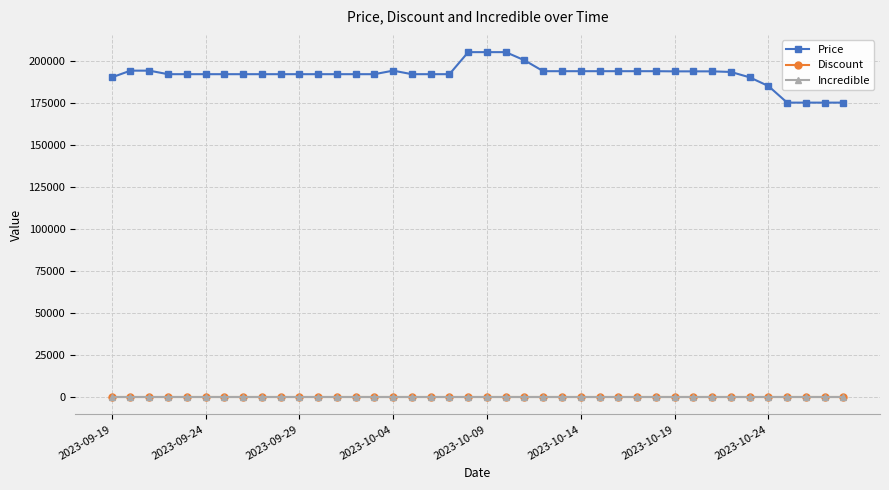

Is this an area chart (filled region under the line)?

No